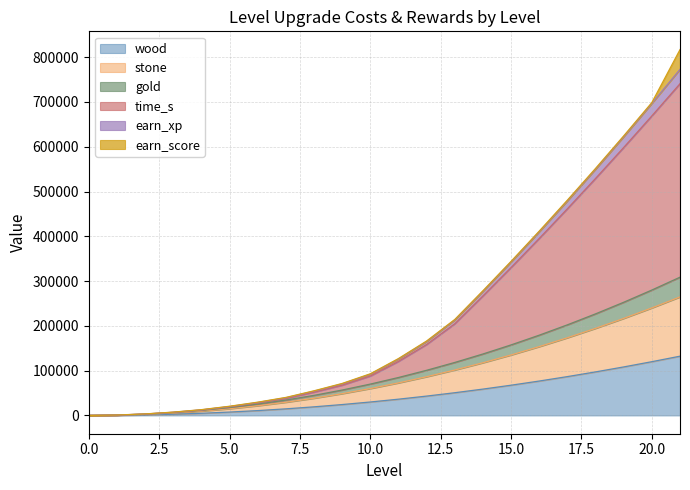

How many data points in wood are less than 36300?

11